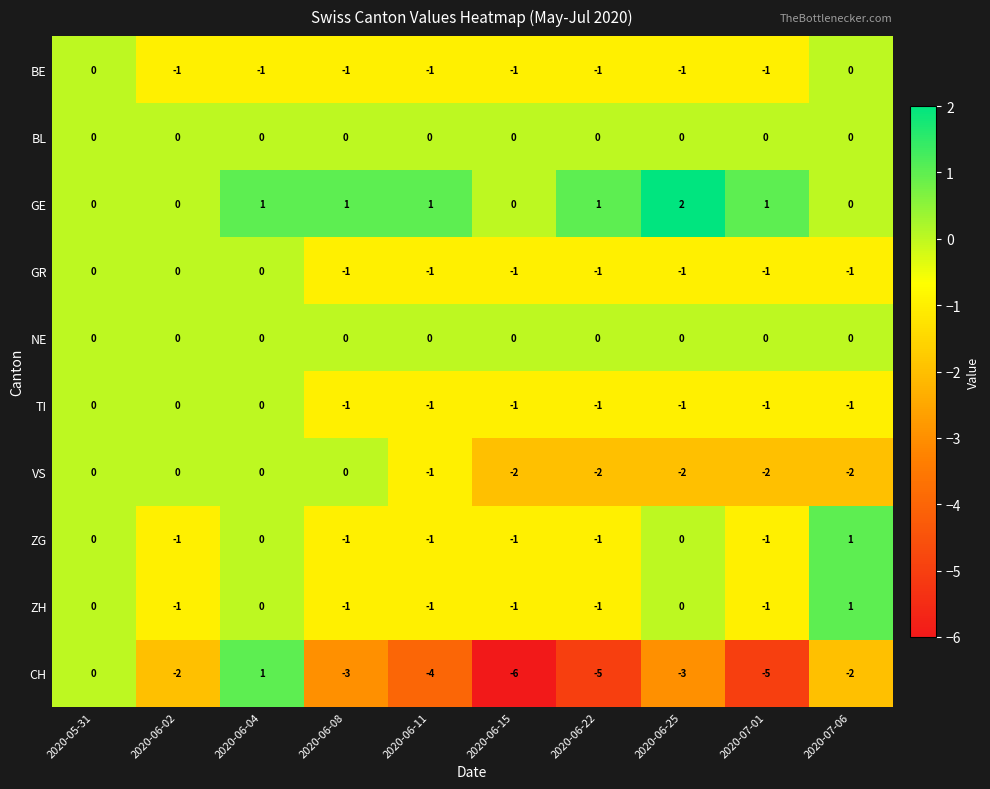

True or false: GR has a value of -1 at 2020-06-04.

False